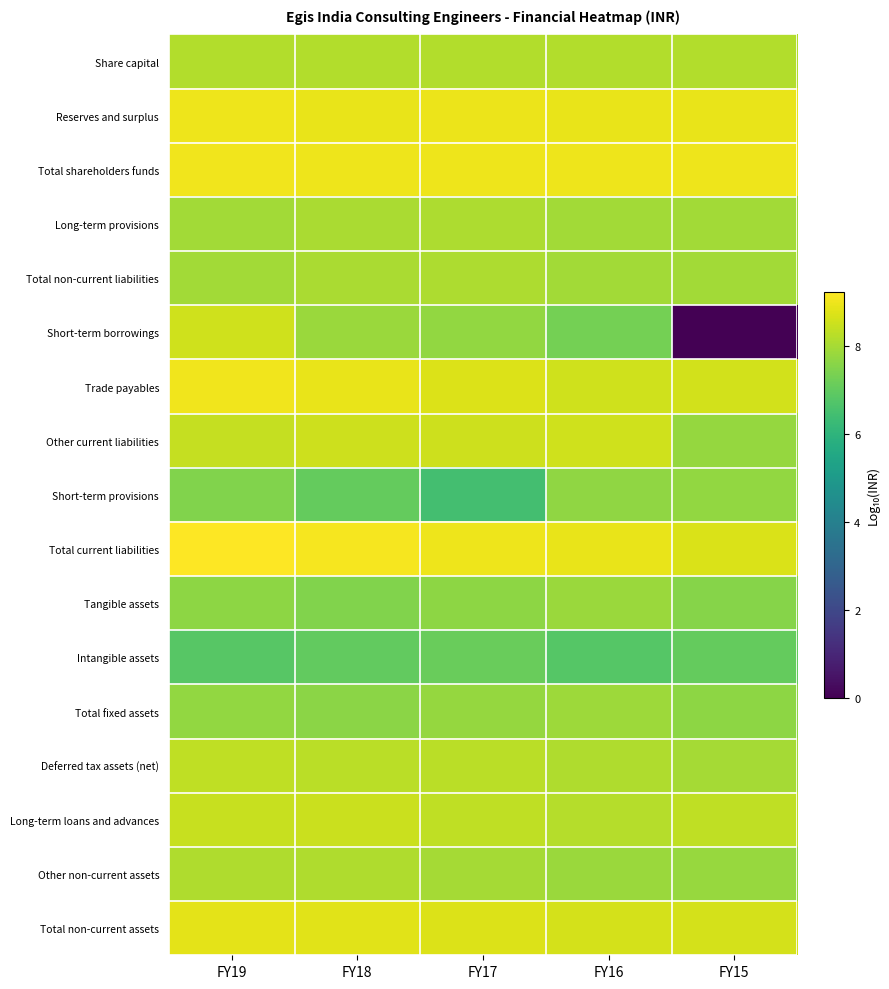

Reading left to right, extract all data points from this chart.

Share capital: FY19=8.2	FY18=8.2	FY17=8.2	FY16=8.2	FY15=8.2
Reserves and surplus: FY19=9.0	FY18=8.9	FY17=8.9	FY16=8.9	FY15=8.9
Total shareholders funds: FY19=9.0	FY18=9.0	FY17=9.0	FY16=9.0	FY15=9.0
Long-term provisions: FY19=7.9	FY18=8.1	FY17=8.1	FY16=7.9	FY15=7.9
Total non-current liabilities: FY19=7.9	FY18=8.1	FY17=8.1	FY16=7.9	FY15=7.9
Short-term borrowings: FY19=8.6	FY18=7.8	FY17=7.7	FY16=7.3	FY15=0.0
Trade payables: FY19=9.0	FY18=8.9	FY17=8.8	FY16=8.6	FY15=8.6
Other current liabilities: FY19=8.4	FY18=8.5	FY17=8.5	FY16=8.6	FY15=7.8
Short-term provisions: FY19=7.5	FY18=7.0	FY17=6.5	FY16=7.7	FY15=7.7
Total current liabilities: FY19=9.2	FY18=9.1	FY17=9.0	FY16=8.9	FY15=8.7
Tangible assets: FY19=7.6	FY18=7.5	FY17=7.7	FY16=7.8	FY15=7.5
Intangible assets: FY19=6.8	FY18=7.0	FY17=7.1	FY16=6.8	FY15=7.0
Total fixed assets: FY19=7.7	FY18=7.6	FY17=7.8	FY16=7.9	FY15=7.6
Deferred tax assets (net): FY19=8.3	FY18=8.3	FY17=8.3	FY16=8.1	FY15=8.0
Long-term loans and advances: FY19=8.5	FY18=8.5	FY17=8.3	FY16=8.2	FY15=8.3
Other non-current assets: FY19=8.1	FY18=8.1	FY17=8.0	FY16=7.8	FY15=7.8
Total non-current assets: FY19=8.8	FY18=8.8	FY17=8.7	FY16=8.6	FY15=8.6